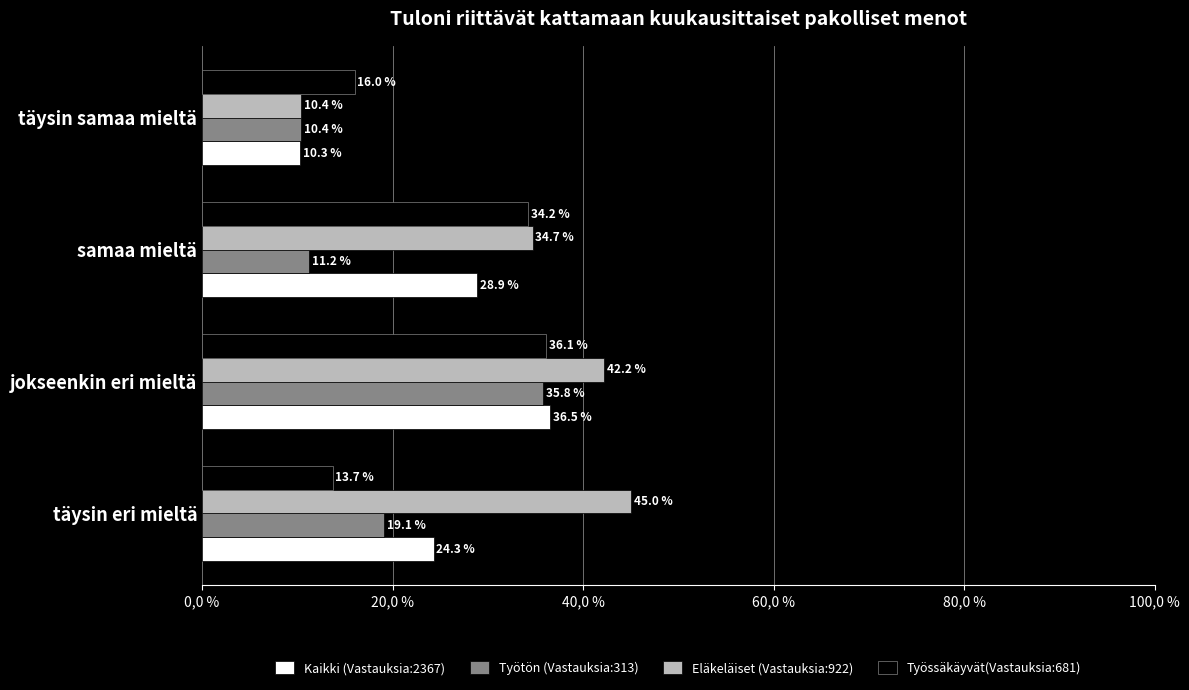

What is the minimum value shown in the chart?

10.3